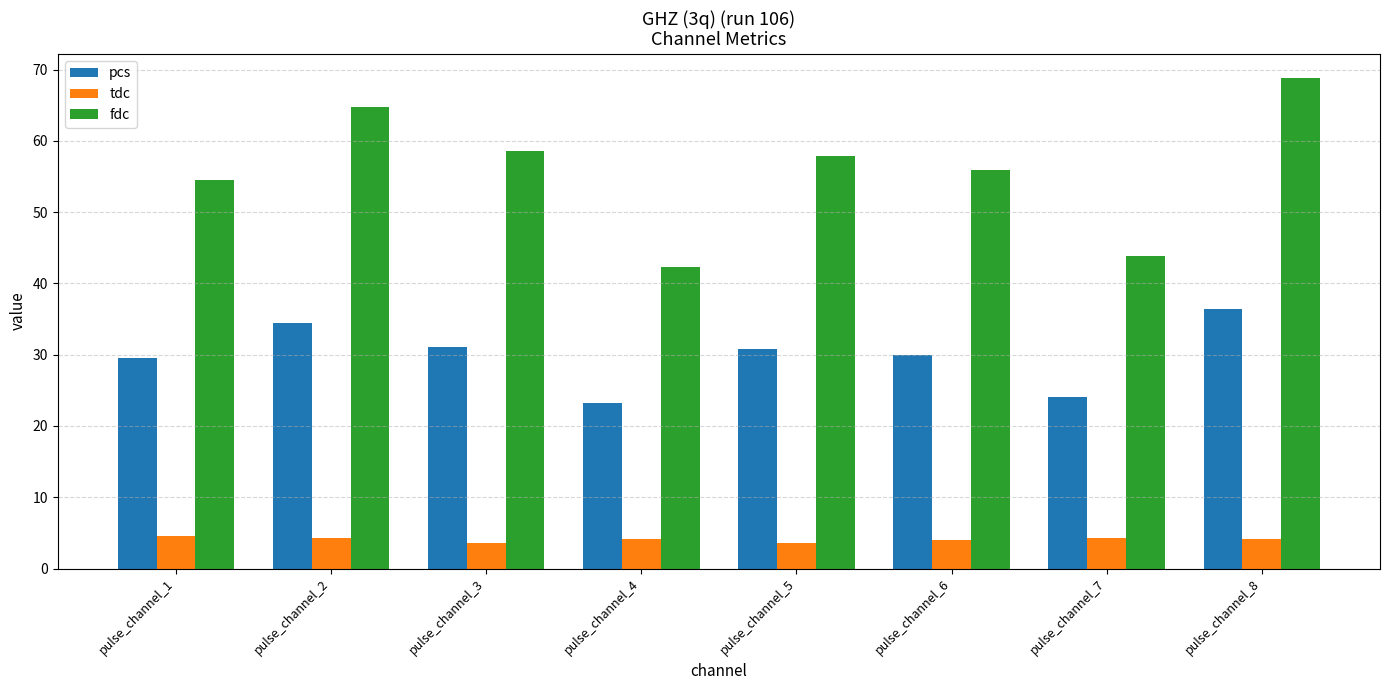

Is the value of tdc at pulse_channel_2 greater than the value of pcs at pulse_channel_5?

No